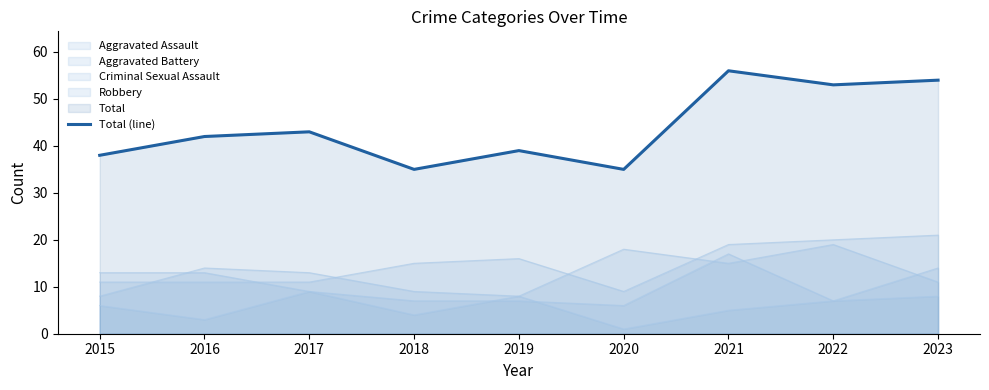

What is the difference between the second highest and minimum values?

19